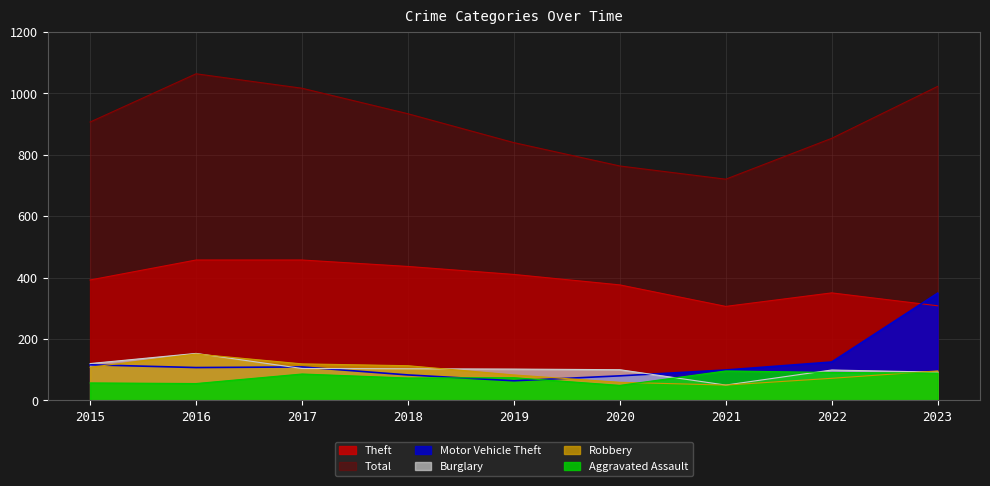

Between 2018 and 2021, which series saw the biggest shift?

Total